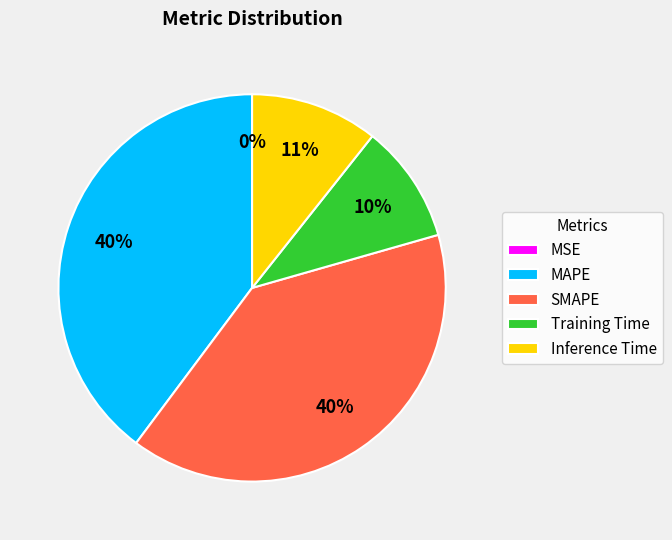

Between Training Time and Inference Time, which is larger?

Inference Time